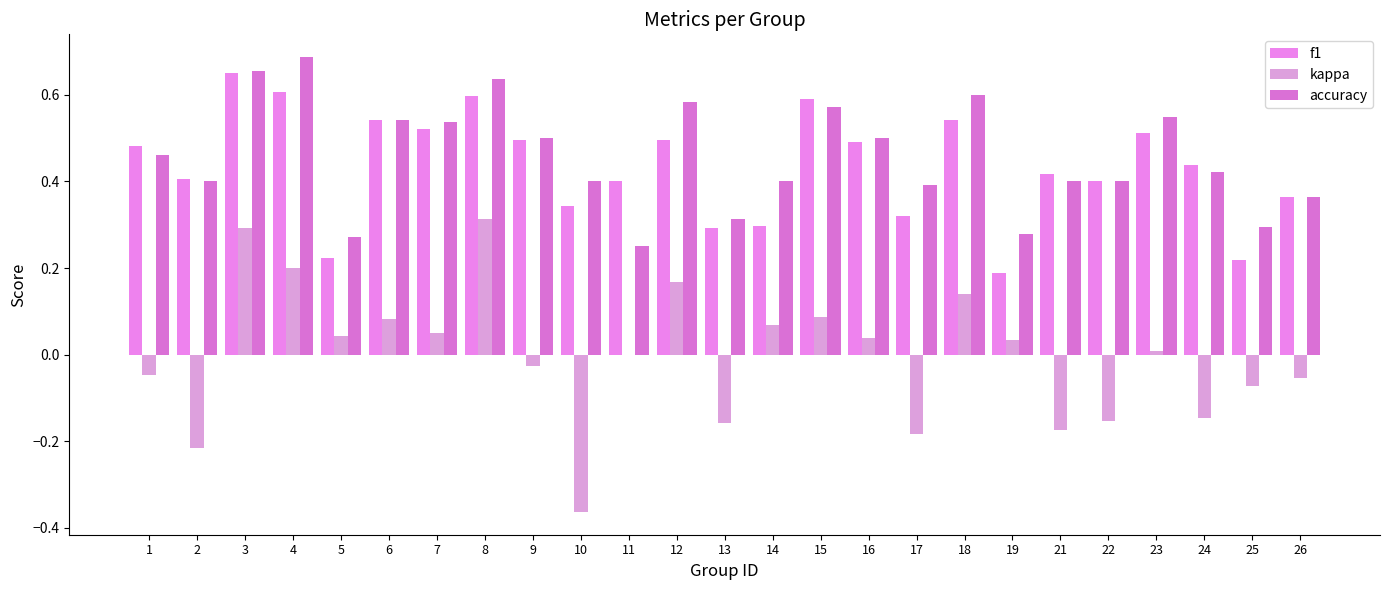

Where is accuracy nearest to the value 0?

11